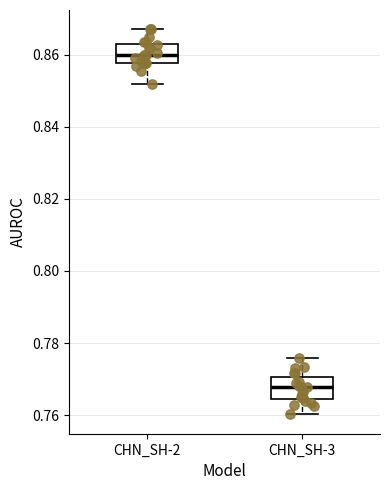

Reading left to right, transcribe this box plot: for each box, give where its median line is, the range the box spans, and where its two whiskers end, as read against the y-axis. The values are not printed on the chart, so give them approximately, as read against the axis.

CHN_SH-2: median 0.860, box 0.858 to 0.864, whiskers 0.852 to 0.868
CHN_SH-3: median 0.768, box 0.764 to 0.770, whiskers 0.760 to 0.776